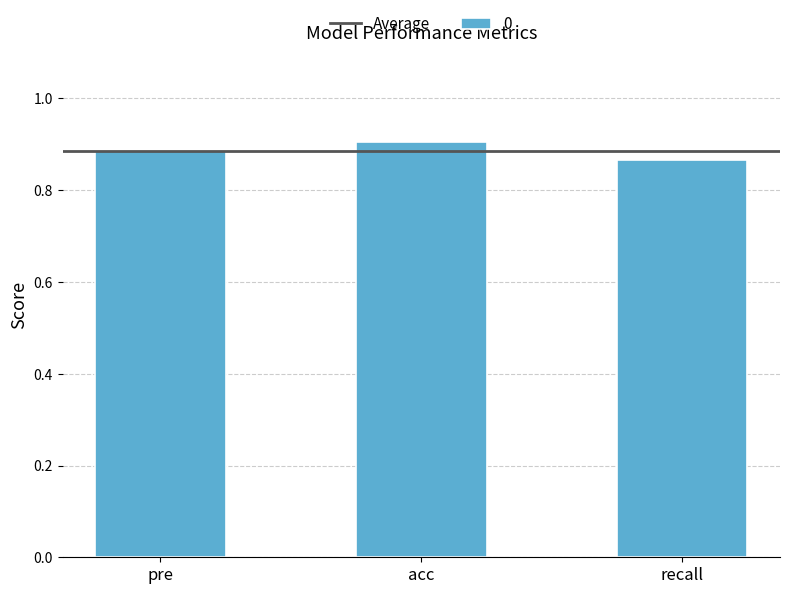

The chart shows a value of 0.5 at pre. True or false?

False